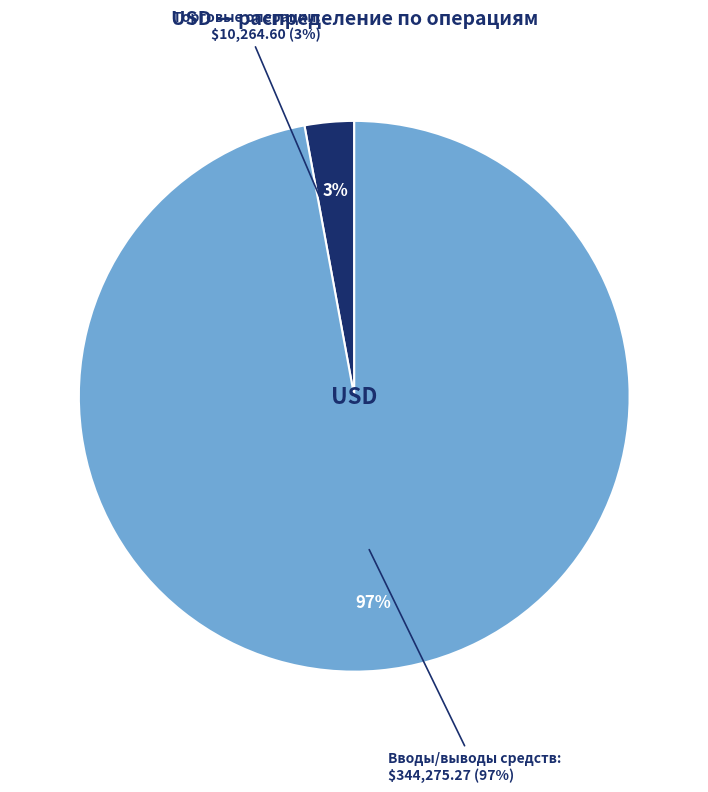

Is there a majority slice in this chart?

Yes